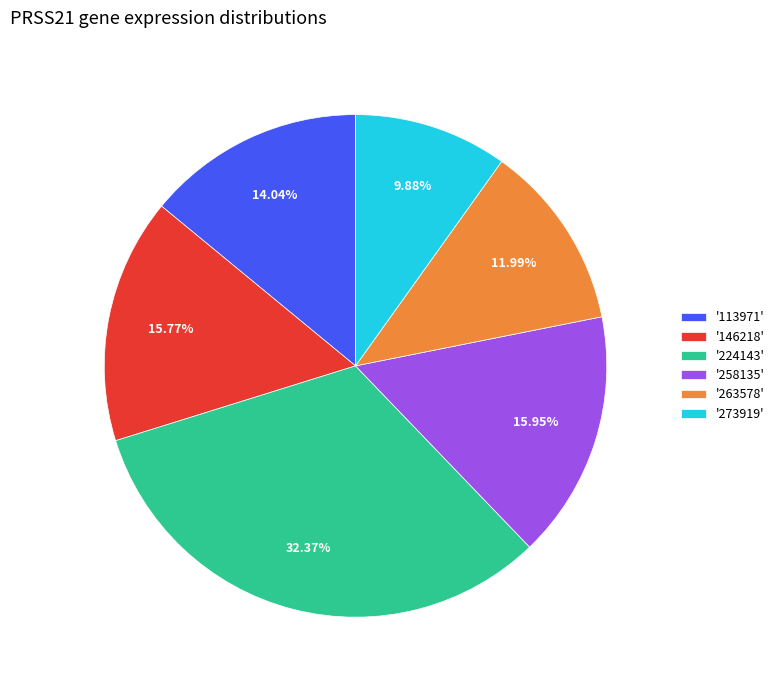

Between '224143' and '258135', which is larger?

'224143'